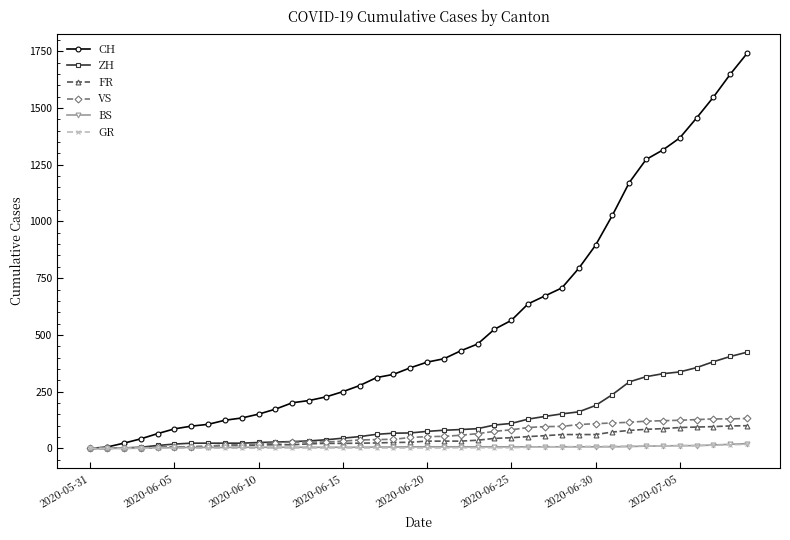

Which series has the largest range (max minus min)?

CH